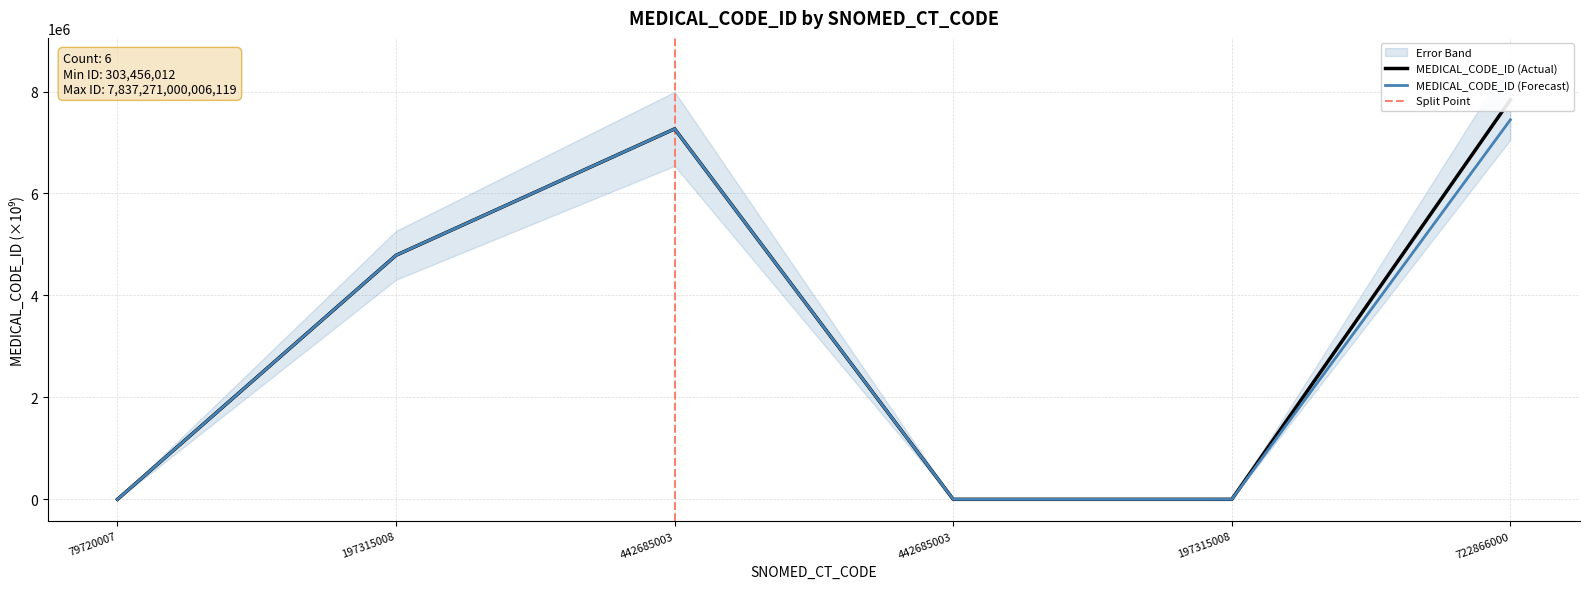

Reading left to right, extract all data points from this chart.

0.3	4787291.0	7266931.0	2.8	0.3	7837271.0